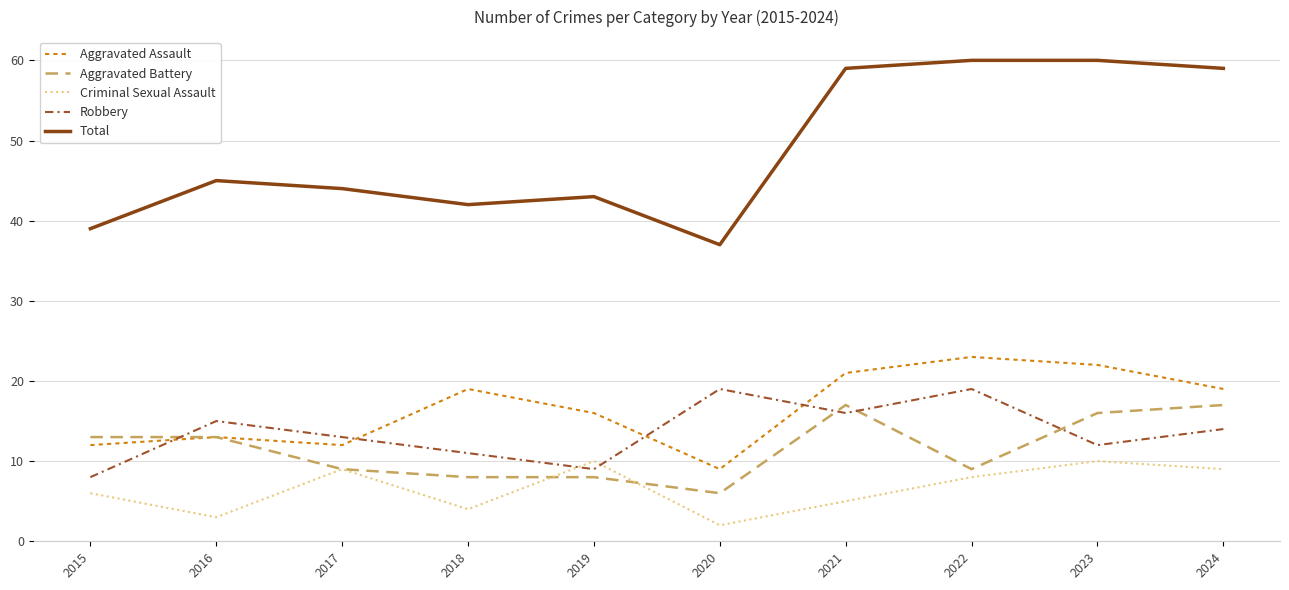

Reading left to right, transcribe all the data shown in this chart.

Aggravated Assault: 2015=12	2016=13	2017=12	2018=19	2019=16	2020=9	2021=21	2022=23	2023=22	2024=19
Aggravated Battery: 2015=13	2016=13	2017=9	2018=8	2019=8	2020=6	2021=17	2022=9	2023=16	2024=17
Criminal Sexual Assault: 2015=6	2016=3	2017=9	2018=4	2019=10	2020=2	2021=5	2022=8	2023=10	2024=9
Robbery: 2015=8	2016=15	2017=13	2018=11	2019=9	2020=19	2021=16	2022=19	2023=12	2024=14
Total: 2015=39	2016=45	2017=44	2018=42	2019=43	2020=37	2021=59	2022=60	2023=60	2024=59